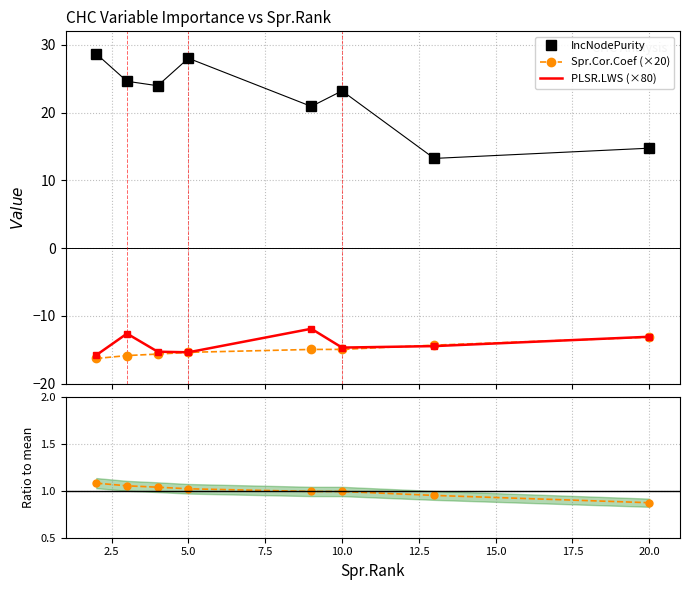

How many values in the IncNodePurity series exceed 23?

5